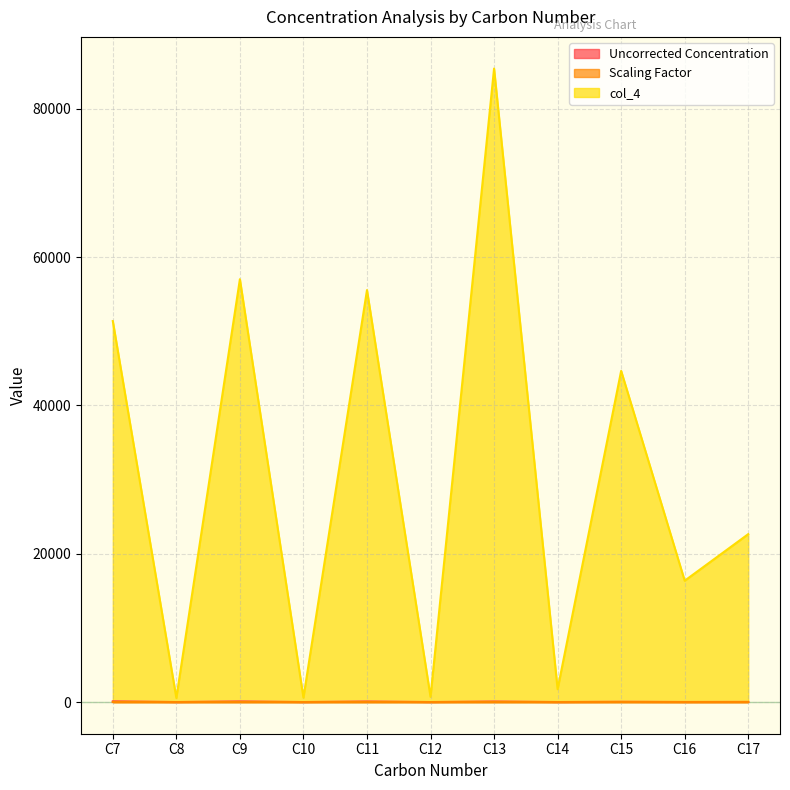

At C16, list the series in order from smallest to largest.

Scaling Factor, Uncorrected Concentration, col_4